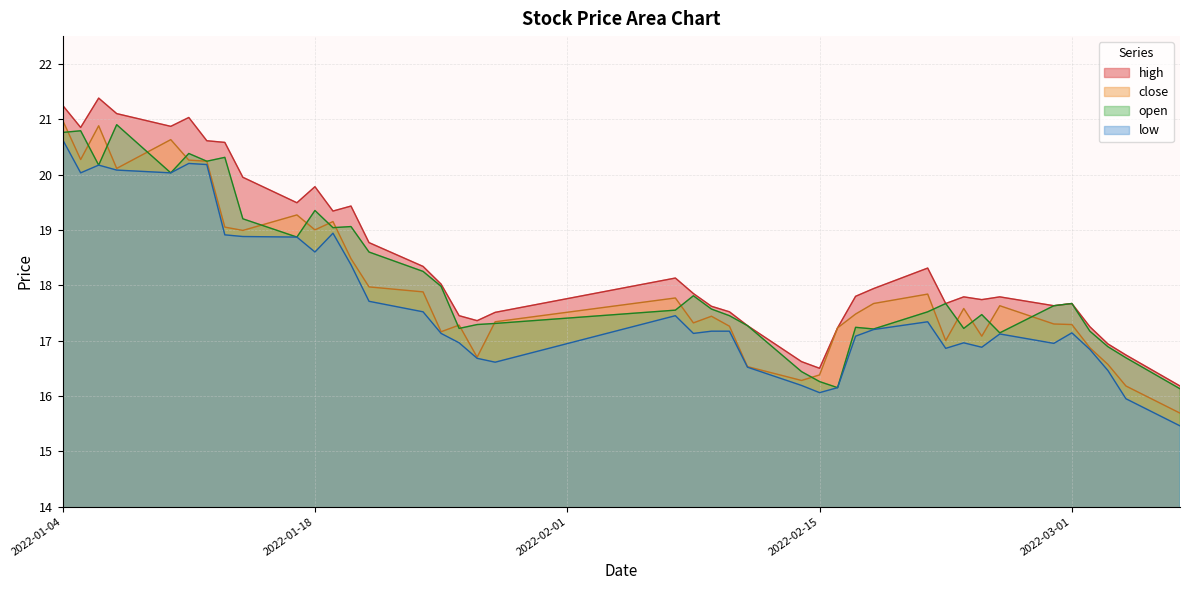

What is the greatest value displayed?

21.4